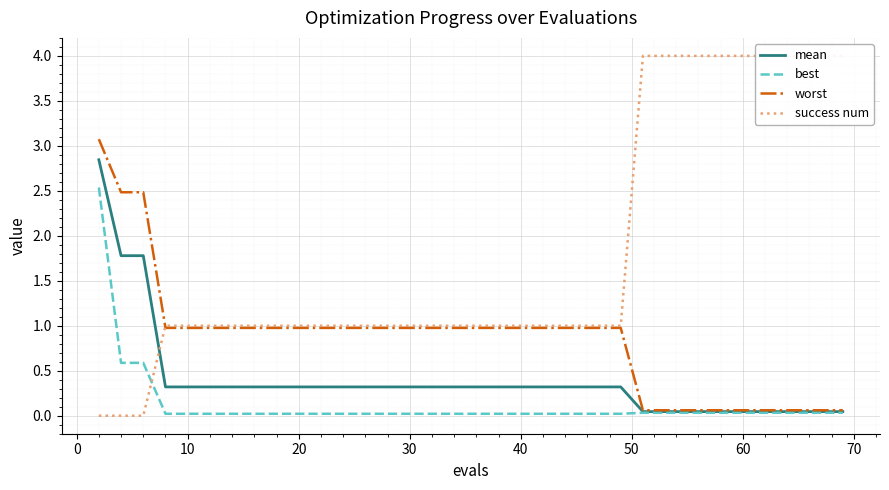

What are all the series names shown in the legend?

mean, best, worst, success num